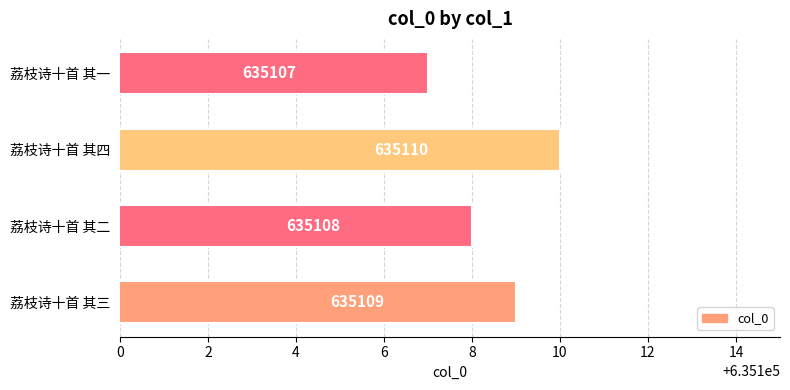

List the labels in order of value, smallest first.

荔枝诗十首 其一, 荔枝诗十首 其二, 荔枝诗十首 其三, 荔枝诗十首 其四